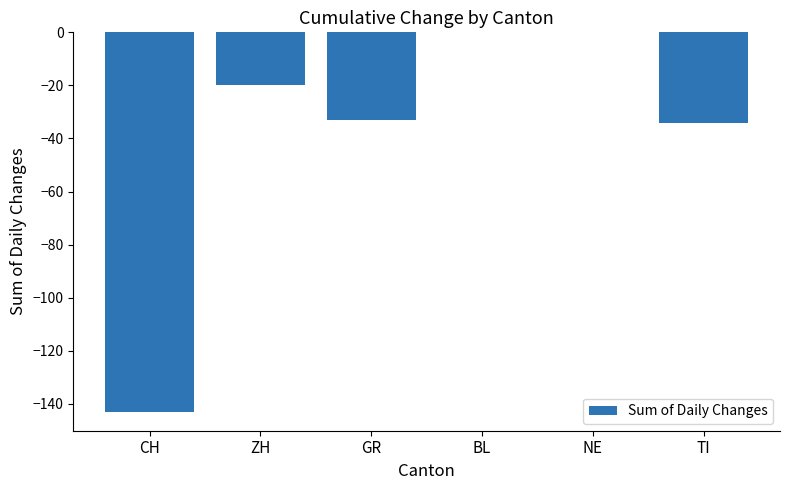

What is the difference between the values at TI and ZH?

14